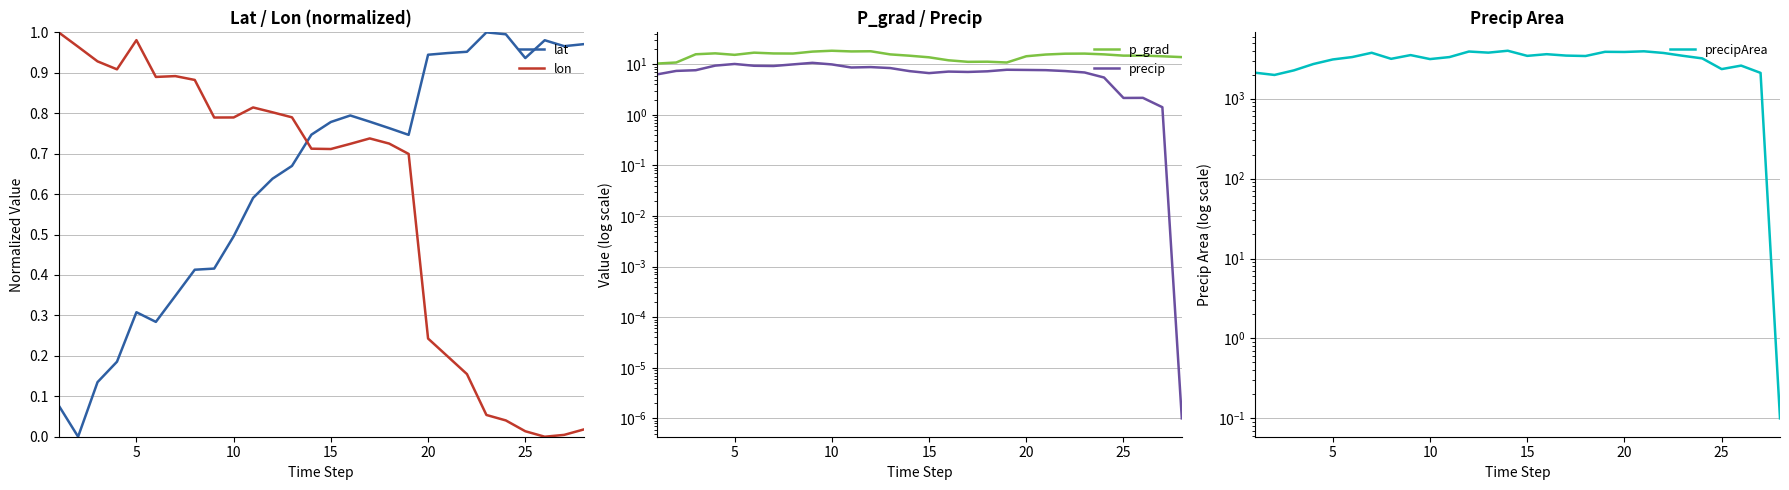

Is it true that lon equals 0.4 at 20?

False